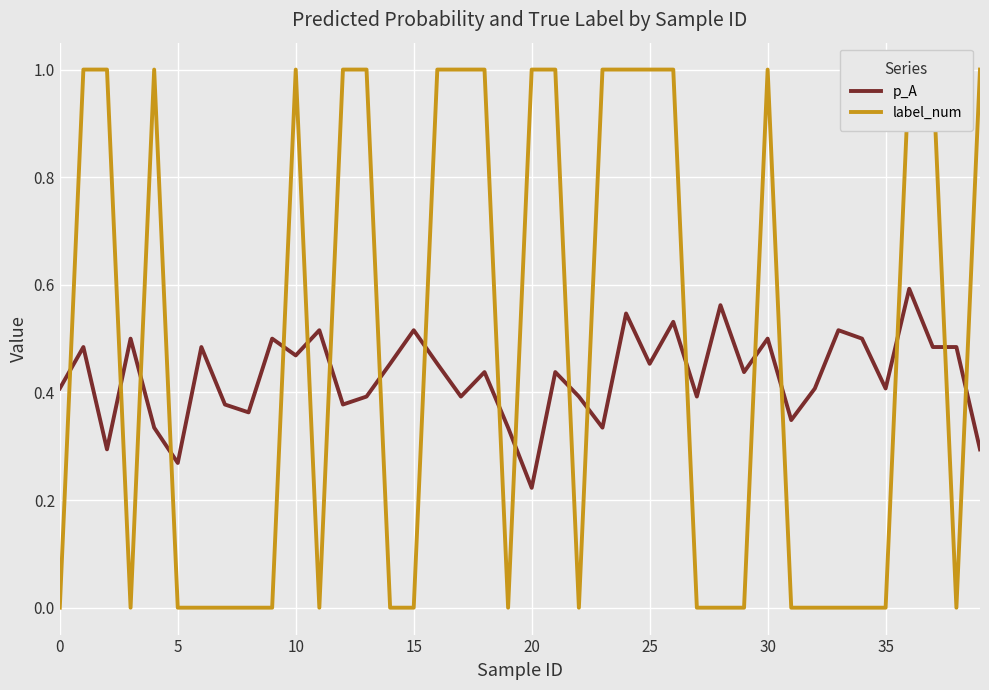

Reading left to right, extract all data points from this chart.

p_A: 0.4	0.5	0.3	0.5	0.3	0.3	0.5	0.4	0.4	0.5	0.5	0.5	0.4	0.4	0.5	0.5	0.5	0.4	0.4	0.3	0.2	0.4	0.4	0.3	0.5	0.5	0.5	0.4	0.6	0.4	0.5	0.3	0.4	0.5	0.5	0.4	0.6	0.5	0.5	0.3
label_num: 0.0	1.0	1.0	0.0	1.0	0.0	0.0	0.0	0.0	0.0	1.0	0.0	1.0	1.0	0.0	0.0	1.0	1.0	1.0	0.0	1.0	1.0	0.0	1.0	1.0	1.0	1.0	0.0	0.0	0.0	1.0	0.0	0.0	0.0	0.0	0.0	1.0	1.0	0.0	1.0